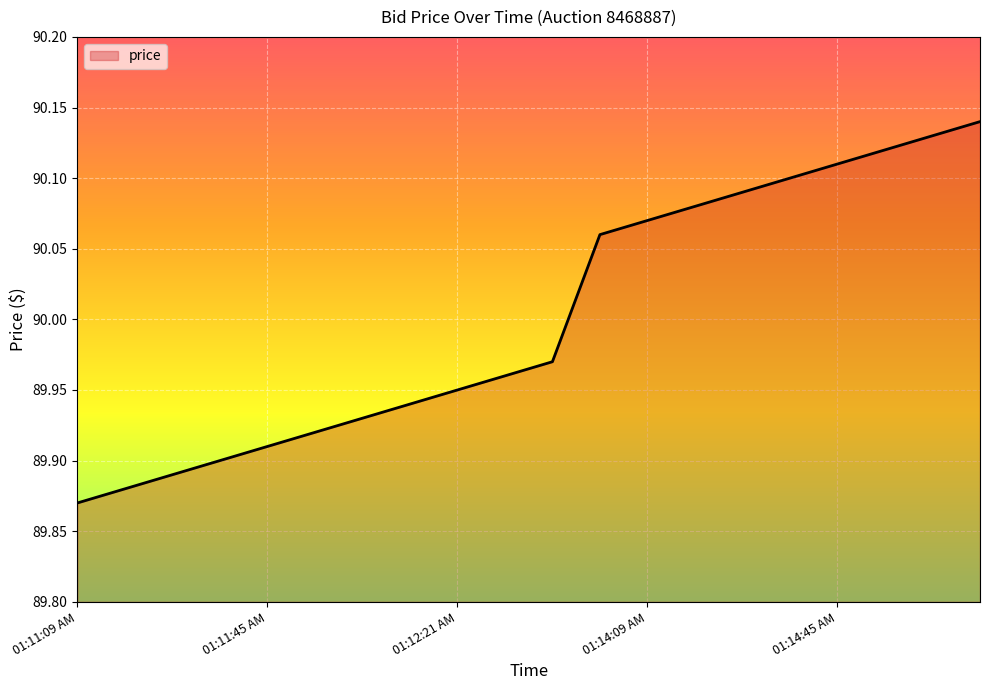

What is the difference between the maximum and minimum values?

0.3